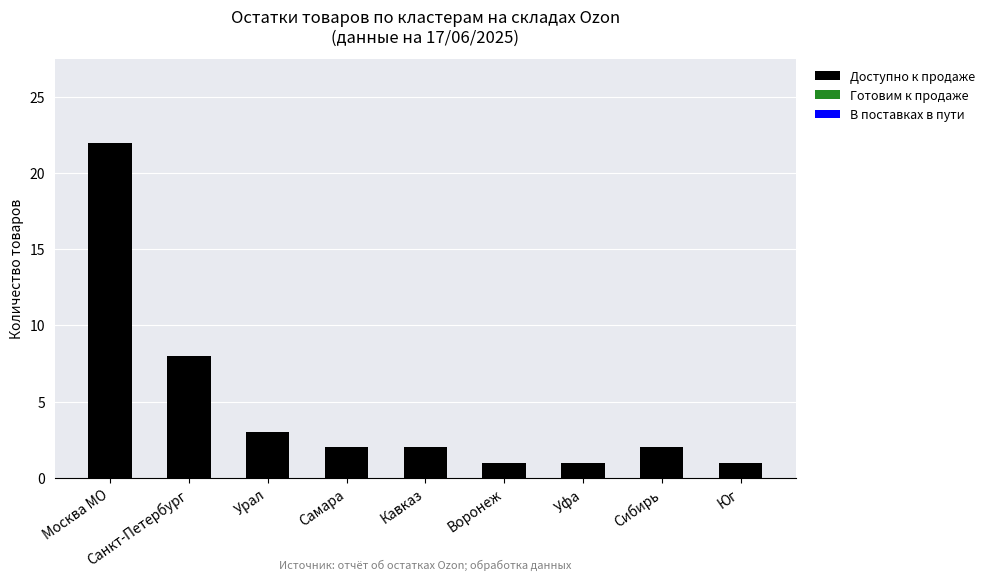

What is the sum of all values?

42